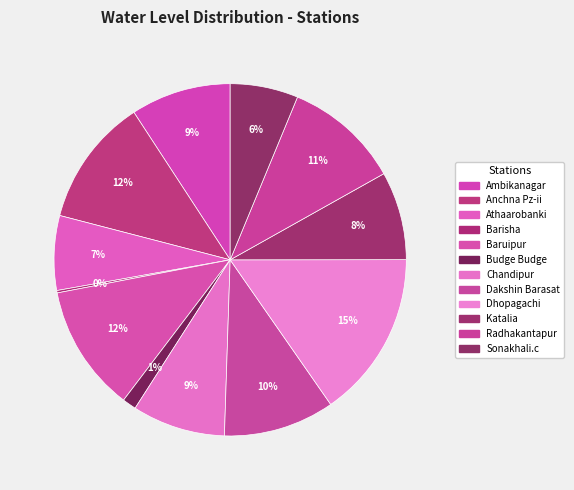

How many slices are in this pie chart?

12